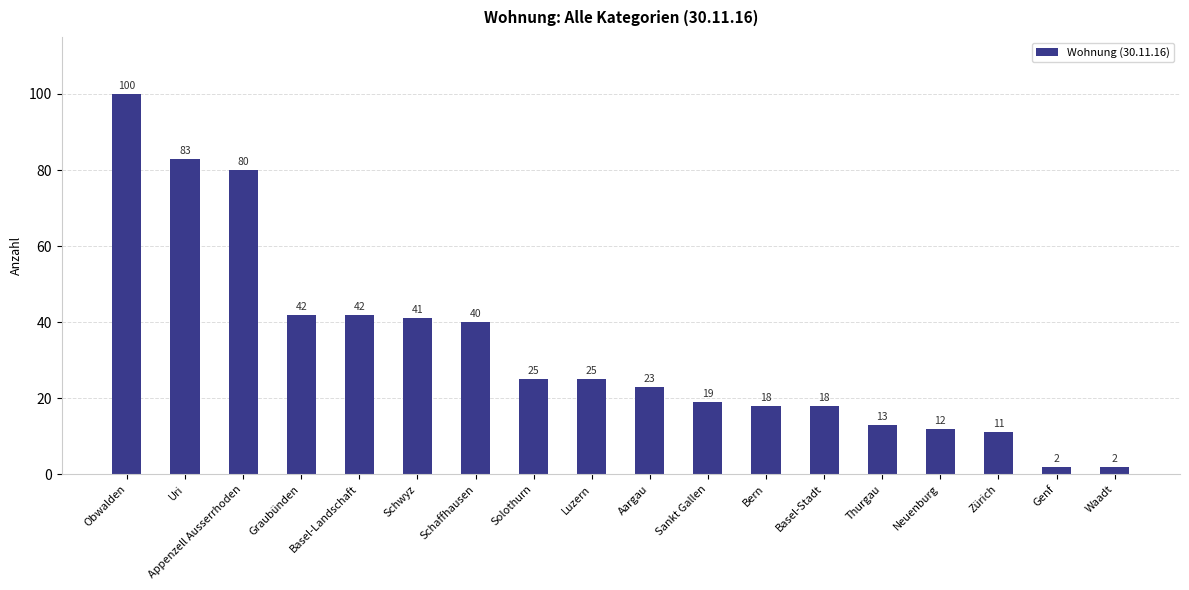

True or false: the data shows 18 at Neuenburg.

False